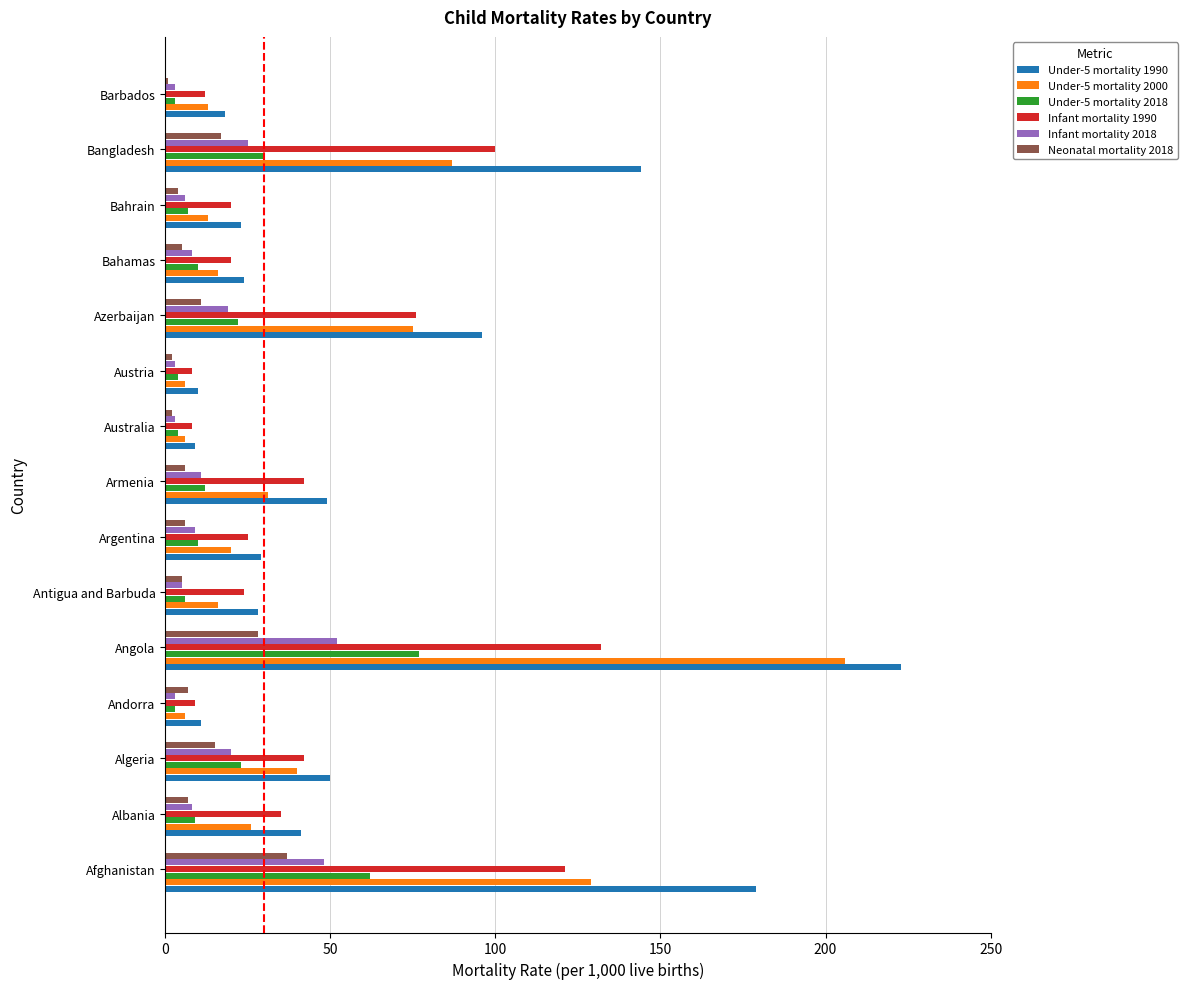

List the series in order of their peak value, lowest first.

Neonatal mortality 2018, Infant mortality 2018, Under-5 mortality 2018, Infant mortality 1990, Under-5 mortality 2000, Under-5 mortality 1990